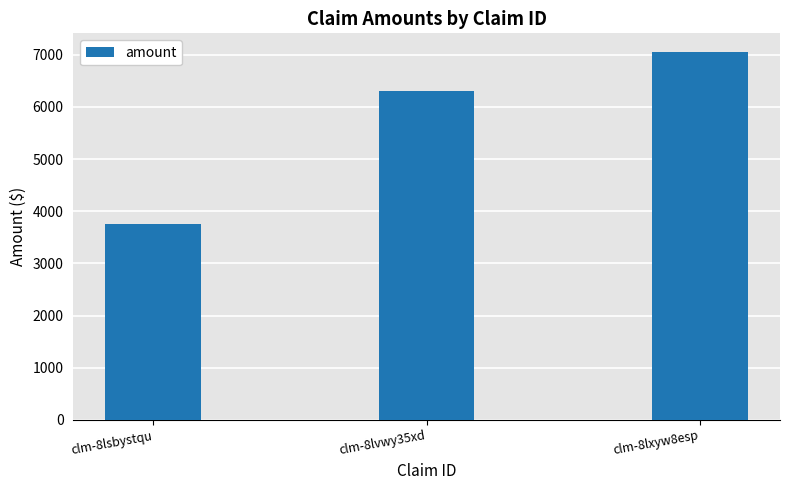

How many series are shown in this chart?

1